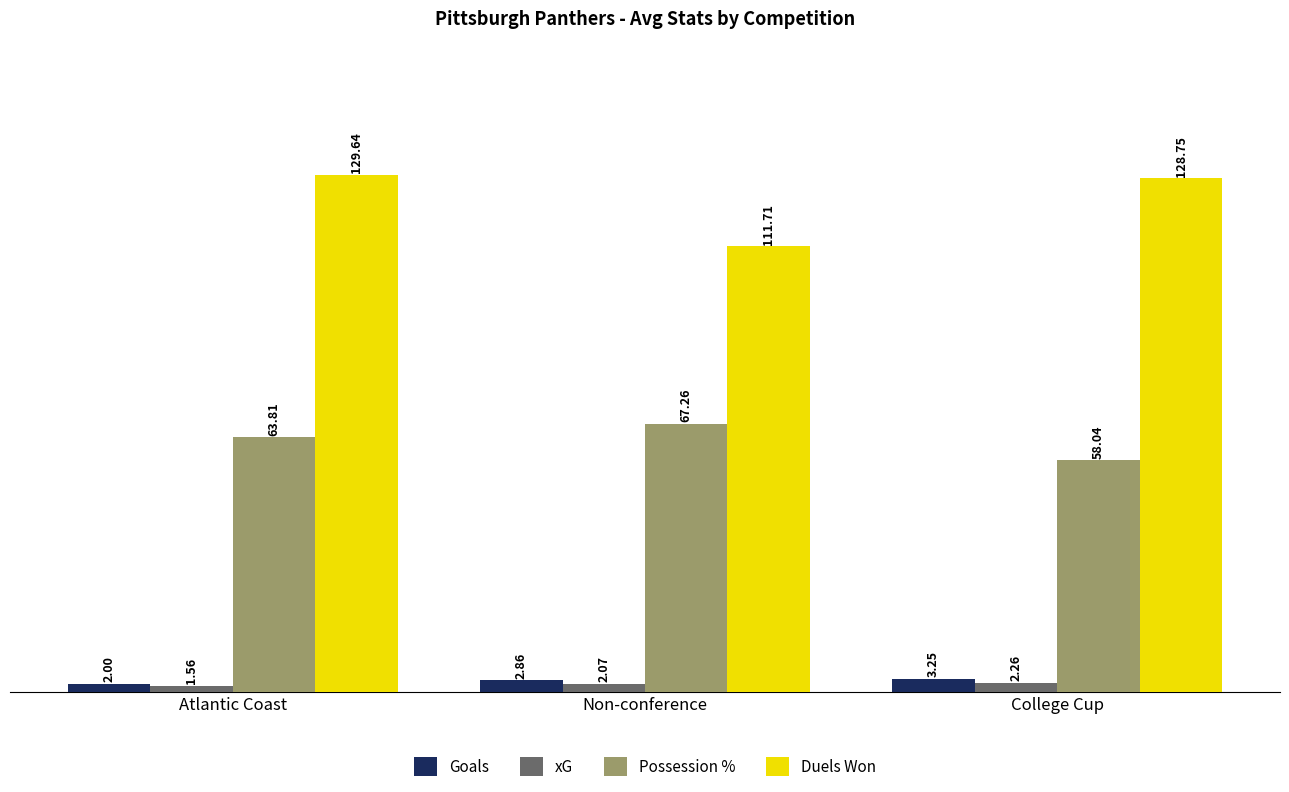

At which label does Goals reach its peak?

College Cup